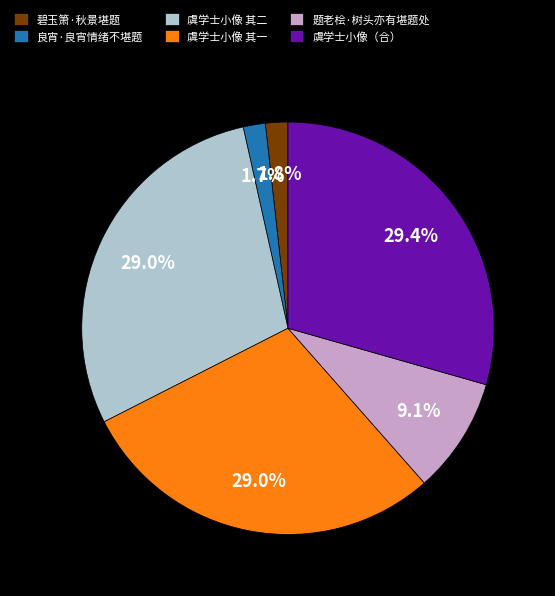

What portion of the pie excludes 题老桧·树头亦有堪题处?

90.9%